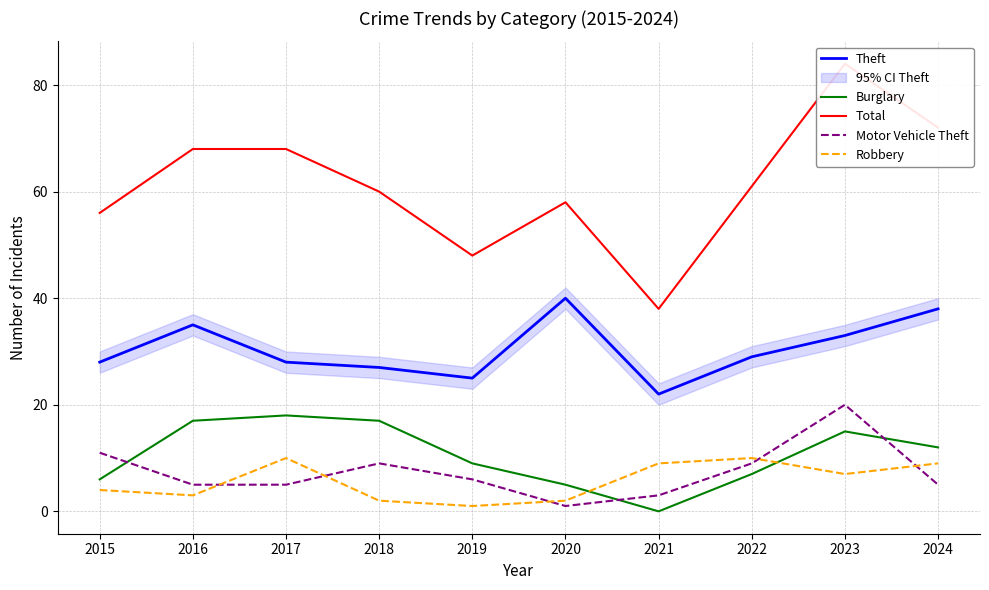

At 2022, list the series in order from largest to smallest.

Total, Theft, Robbery, Motor Vehicle Theft, Burglary